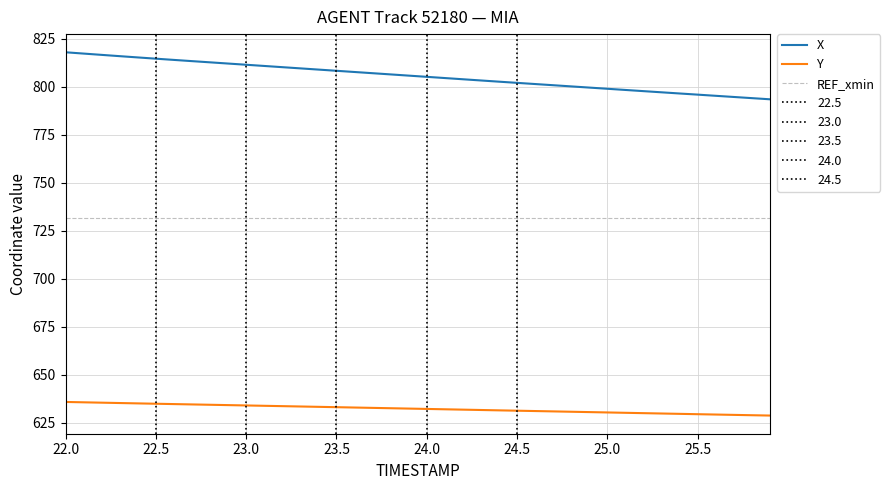

What is the difference between the highest and lowest values at 23.5?

175.4